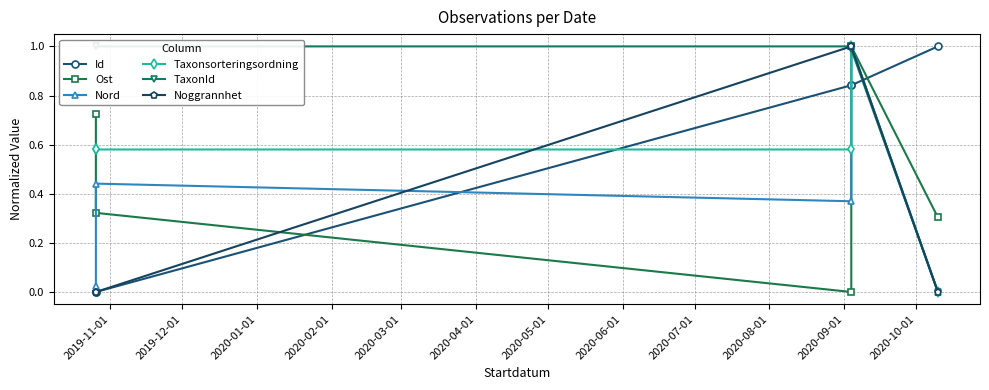

True or false: Noggrannhet and TaxonId cross at least once.

False